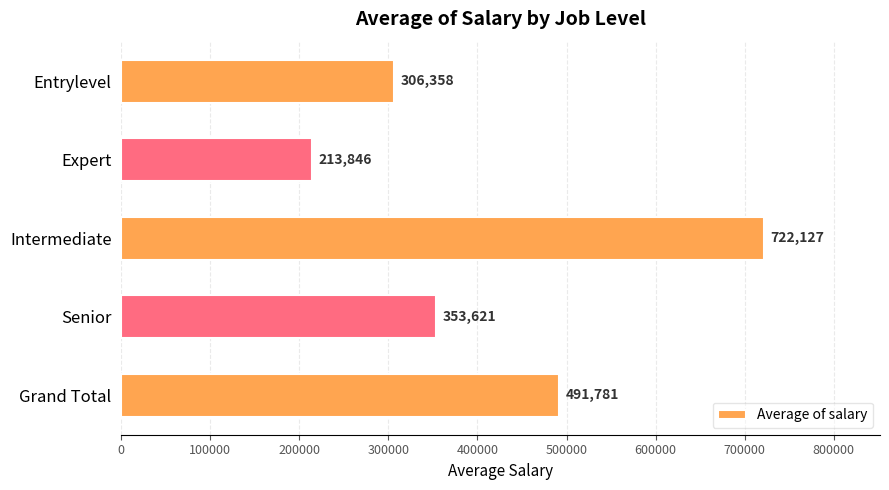

Which label corresponds to the smallest value in the chart?

Expert